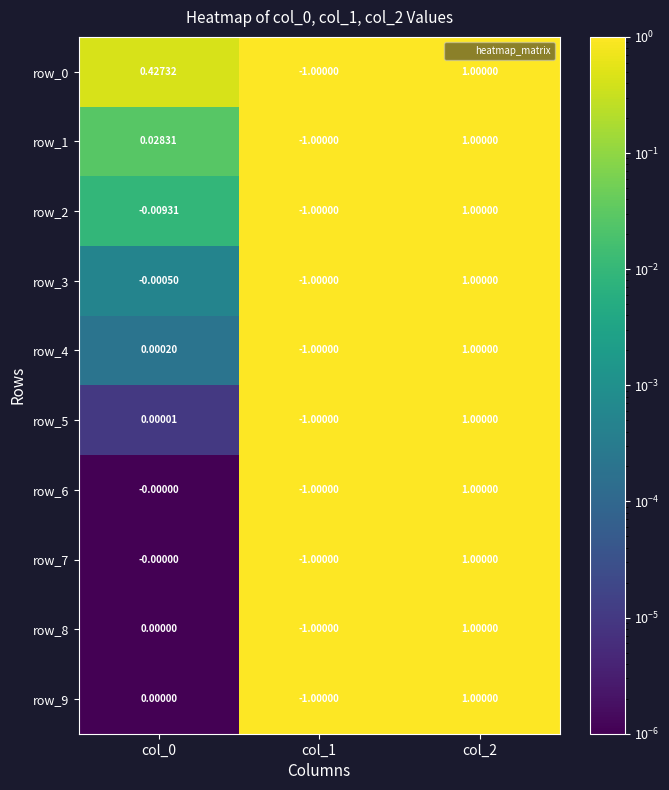

At which category does the chart reach its minimum across all series?

col_1